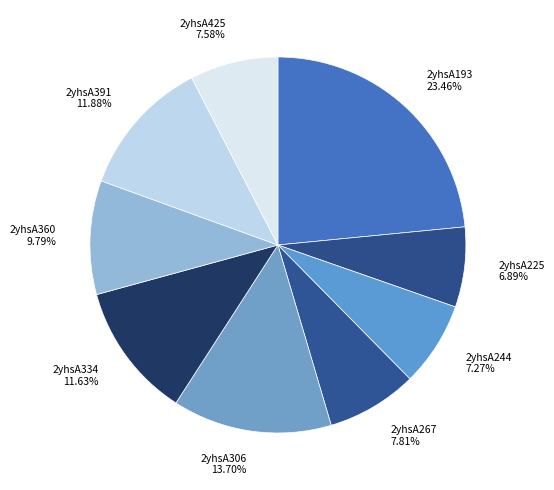

Between 2yhsA391 and 2yhsA360, which is larger?

2yhsA391